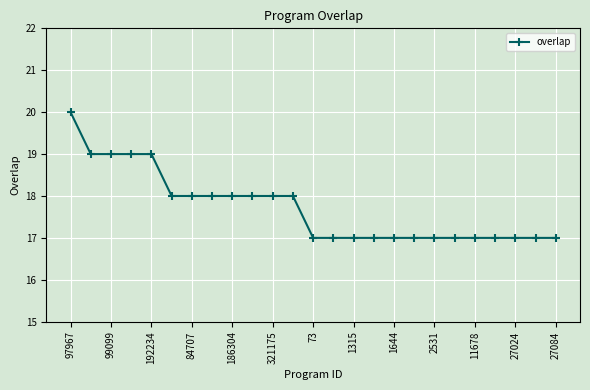

What is the greatest value displayed?

20